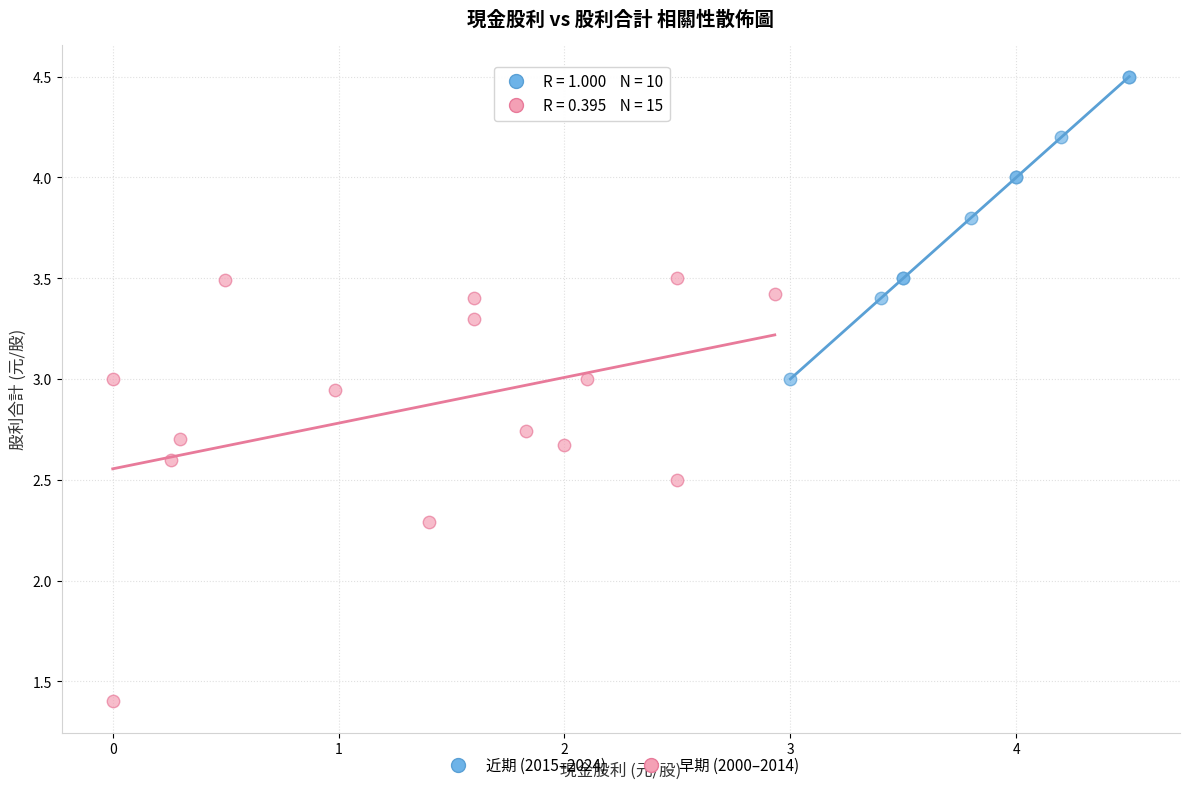

Which series contains the lowest Y value?

早期 (2000–2014)